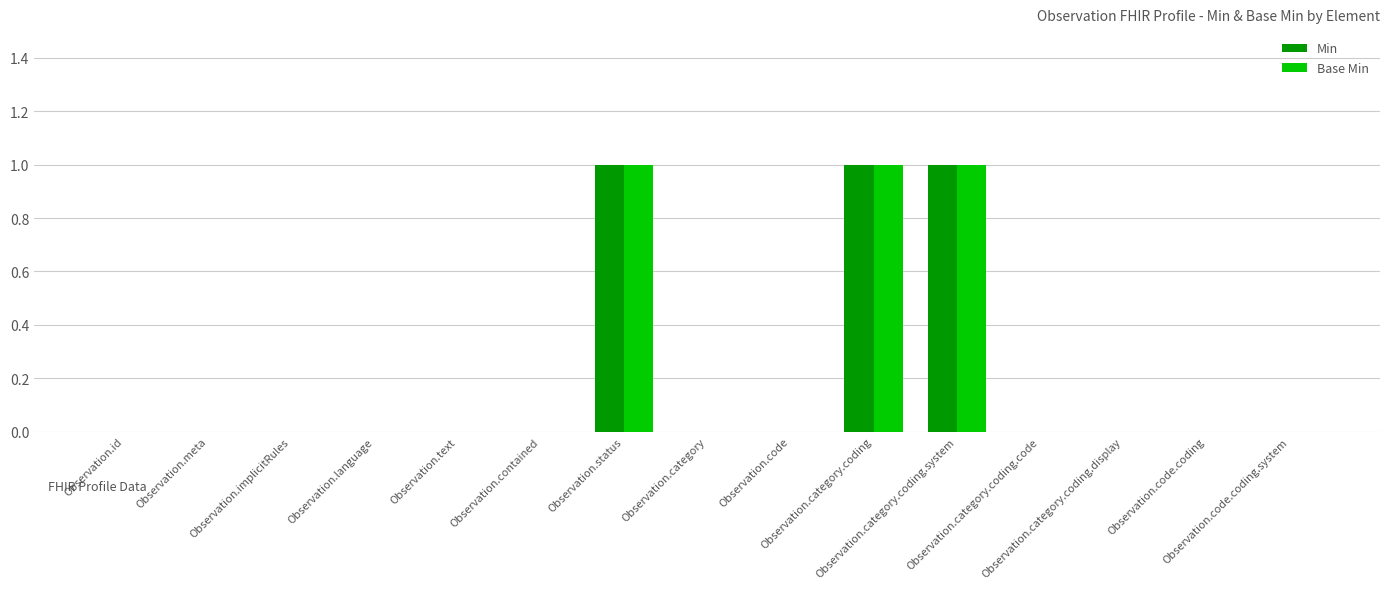

The Min series shows 0 at Observation.text. True or false?

True